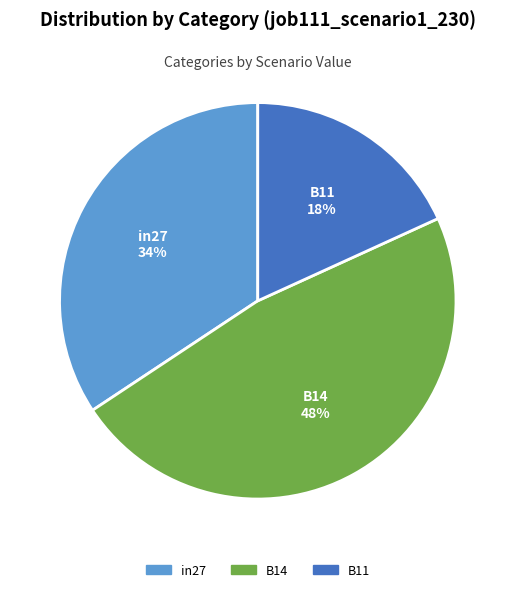

To the nearest percent, what is the combined percentage of B14 and in27?

82%